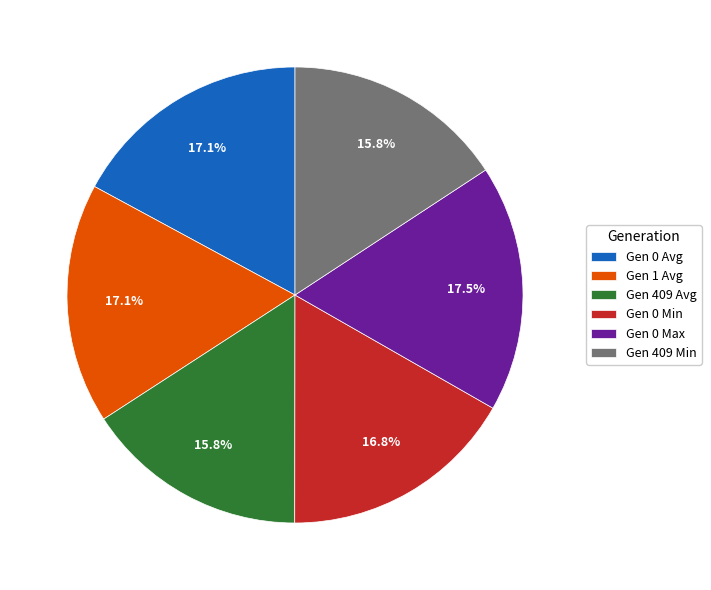

What is the ratio of the value at Gen 0 Max to the value at Gen 0 Min?

1.0